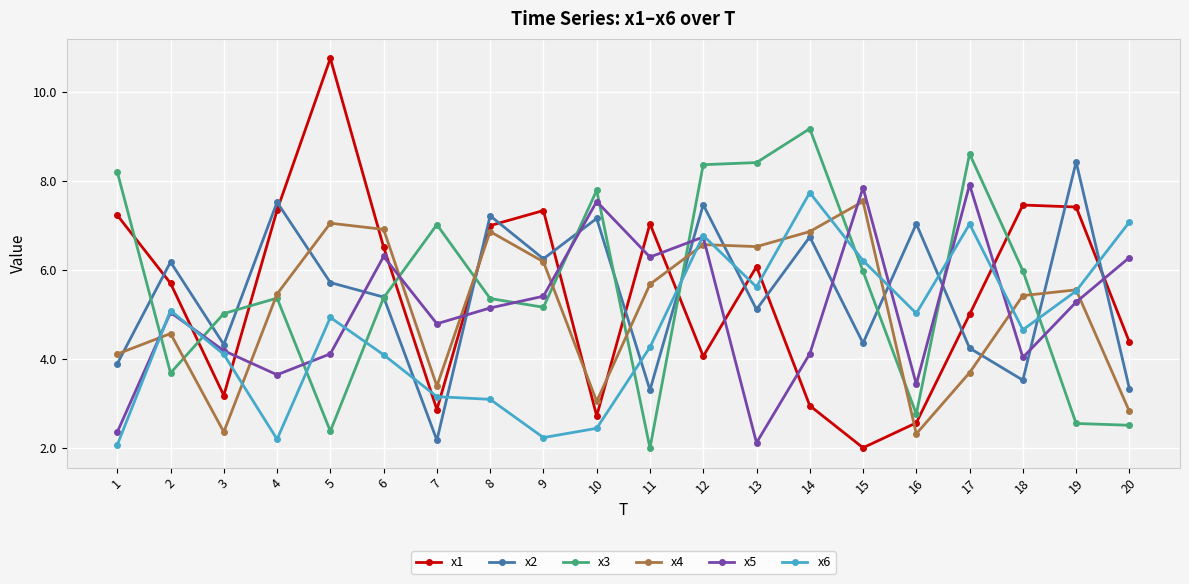

Which series has the widest spread of values?

x1